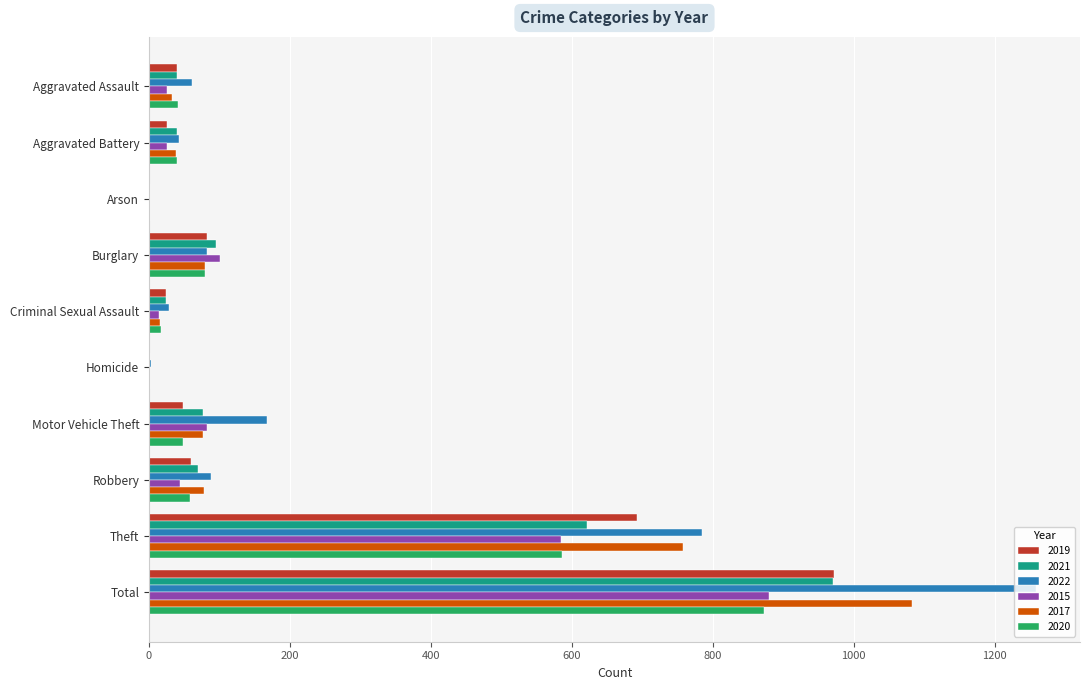

The value of 2015 at Theft is 875. True or false?

False